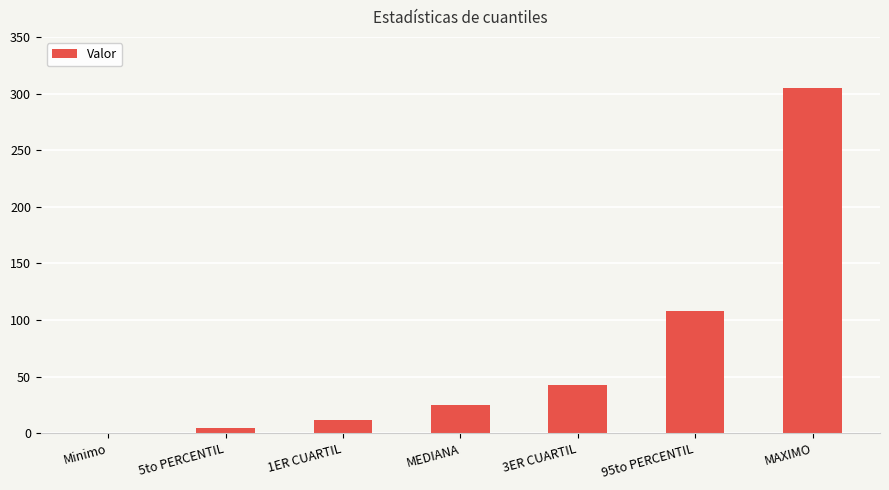

How many series are shown in this chart?

1